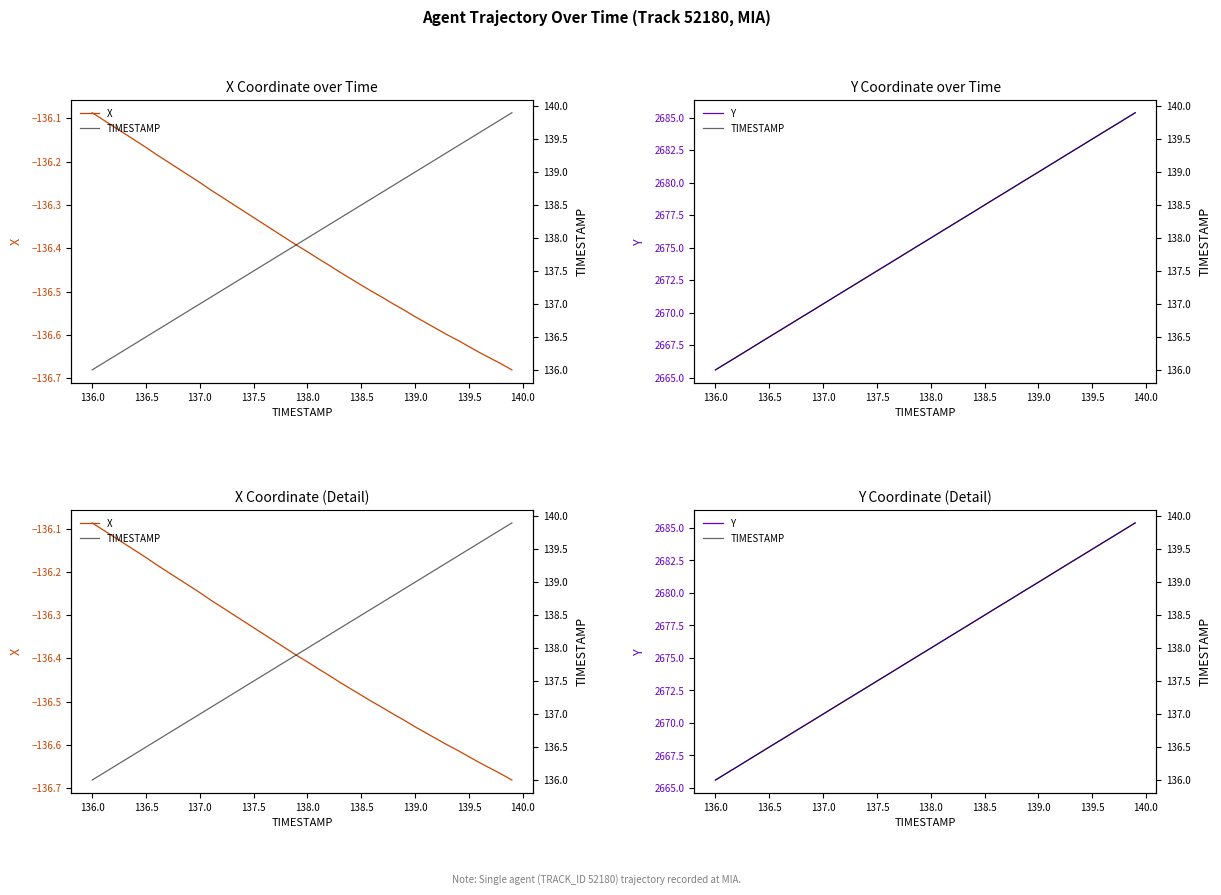

True or false: X and TIMESTAMP intersect in this chart.

False